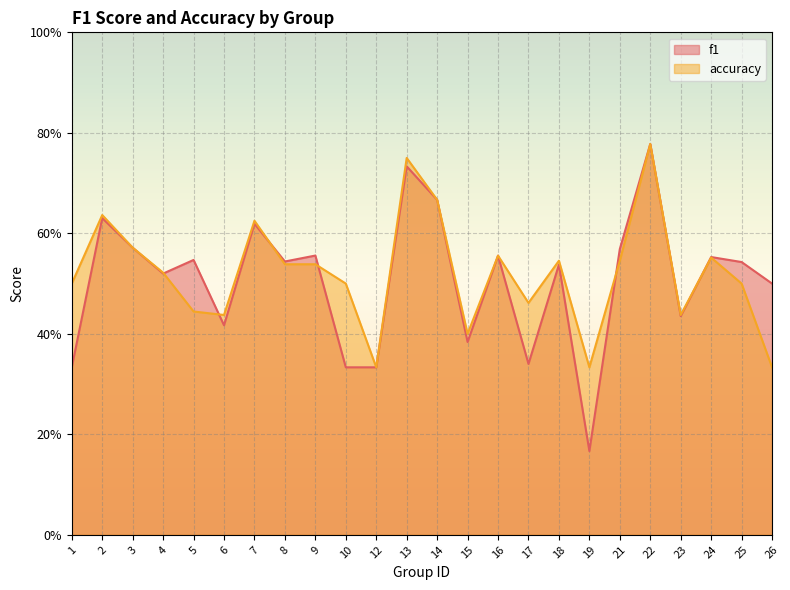

Does the chart display data point markers on the line(s)?

No